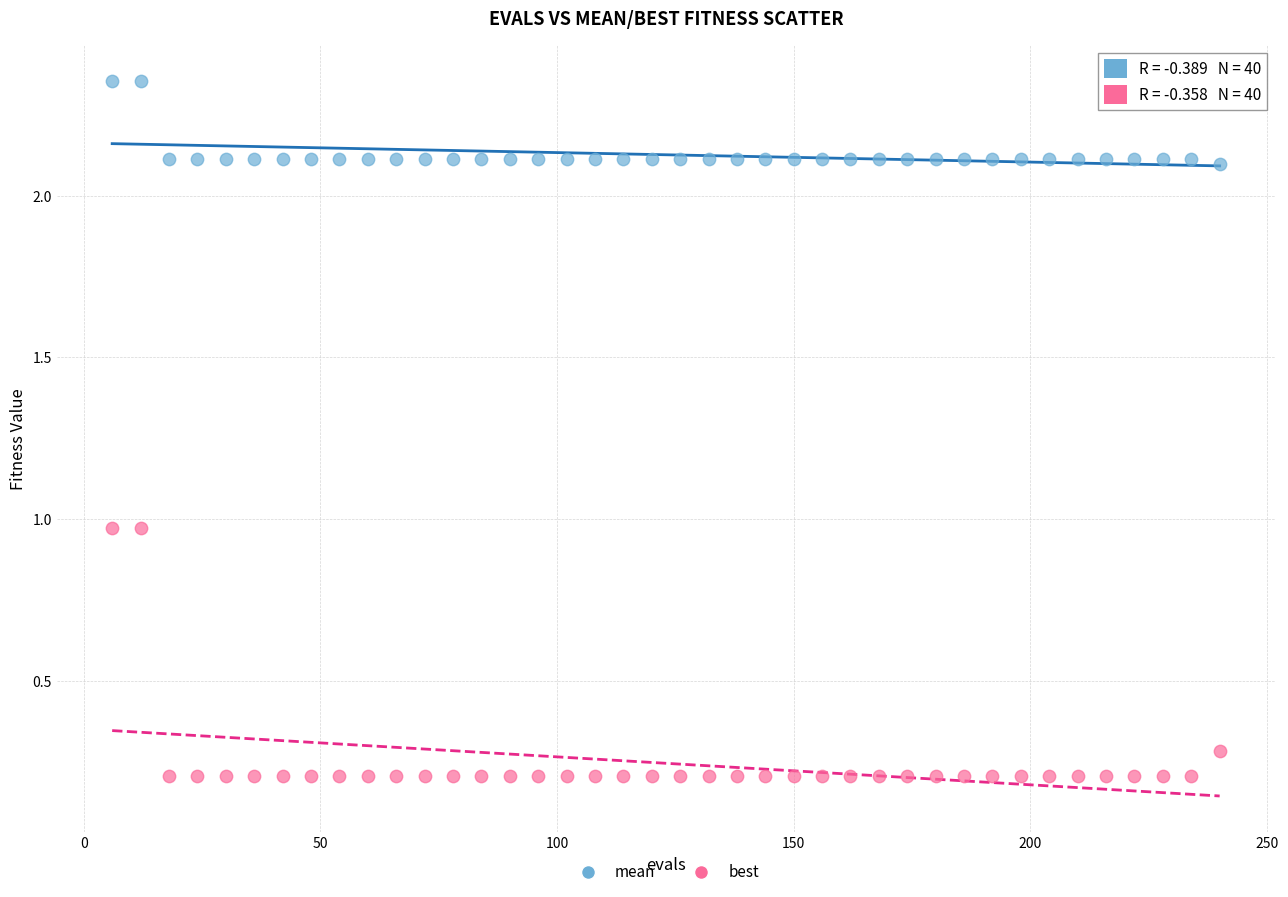

Which series has the widest spread of Y values?

best